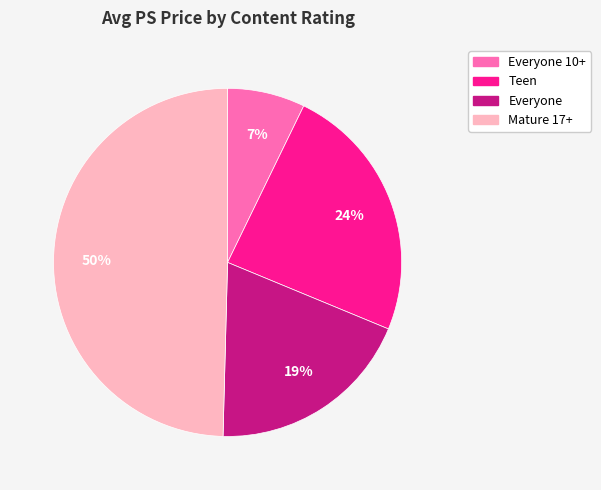

To the nearest percent, what is the combined percentage of Everyone and Everyone 10+?

26%